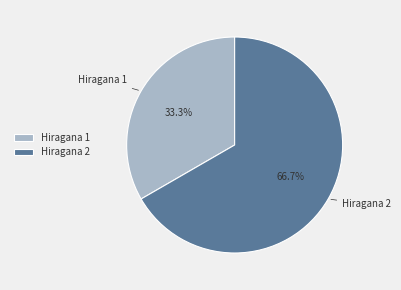

To the nearest percent, what is the average slice percentage?

50%